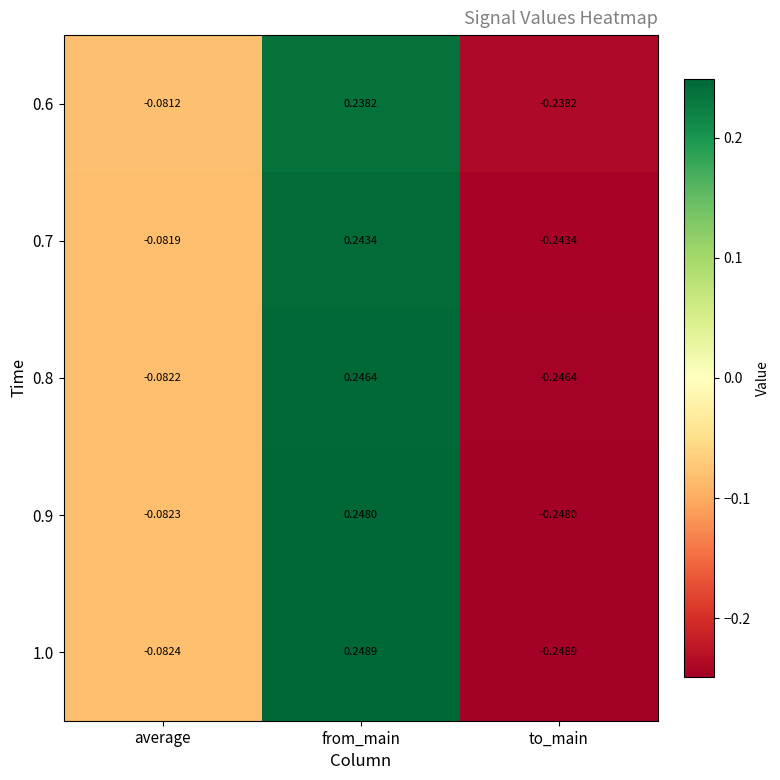

List the labels in order of 0.8 value, largest first.

from_main, average, to_main